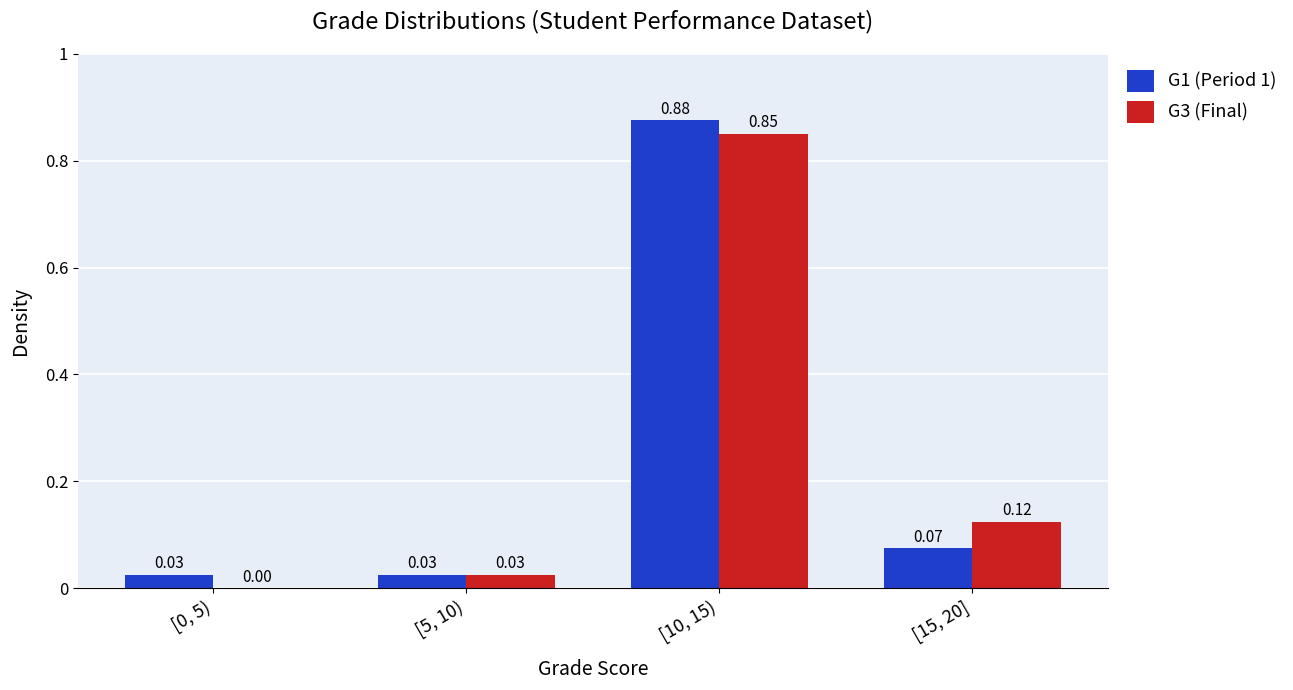

At which category is the sum across all series the highest?

[10, 15)